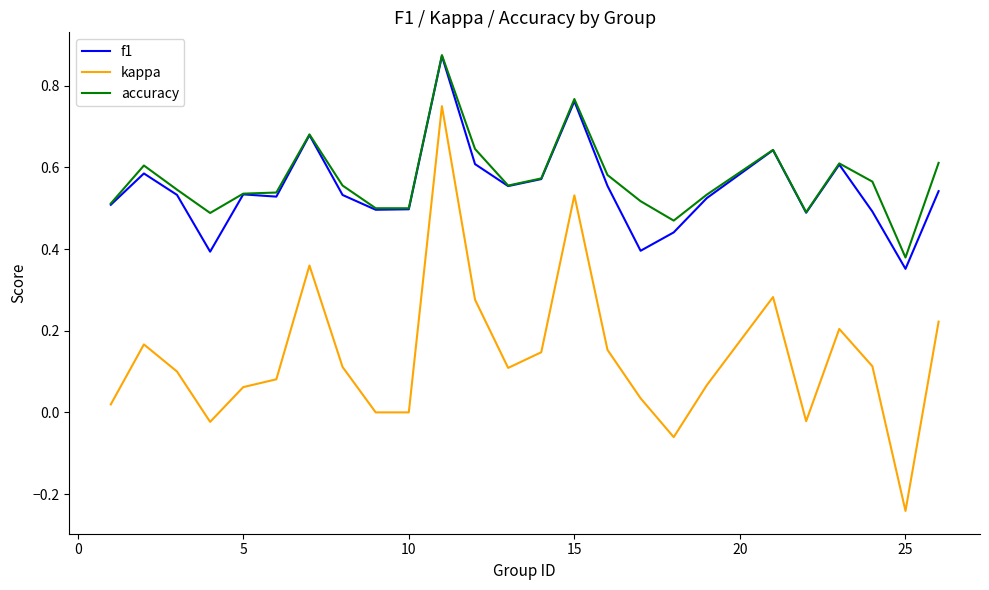

True or false: f1 and kappa intersect in this chart.

False